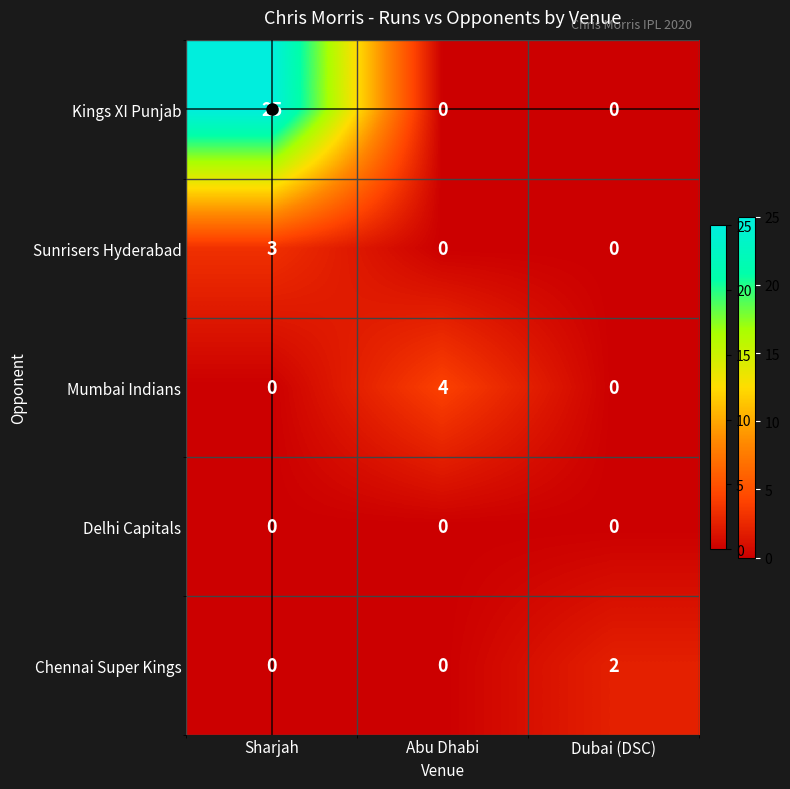

What is the sum of the Sunrisers Hyderabad values at Abu Dhabi and Sharjah?

3